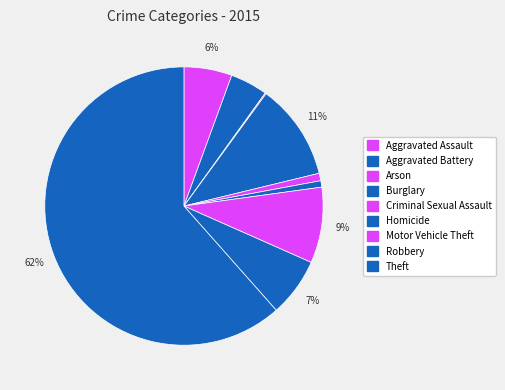

Rank the categories by value from lowest to highest.

Arson, Homicide, Criminal Sexual Assault, Aggravated Battery, Aggravated Assault, Robbery, Motor Vehicle Theft, Burglary, Theft